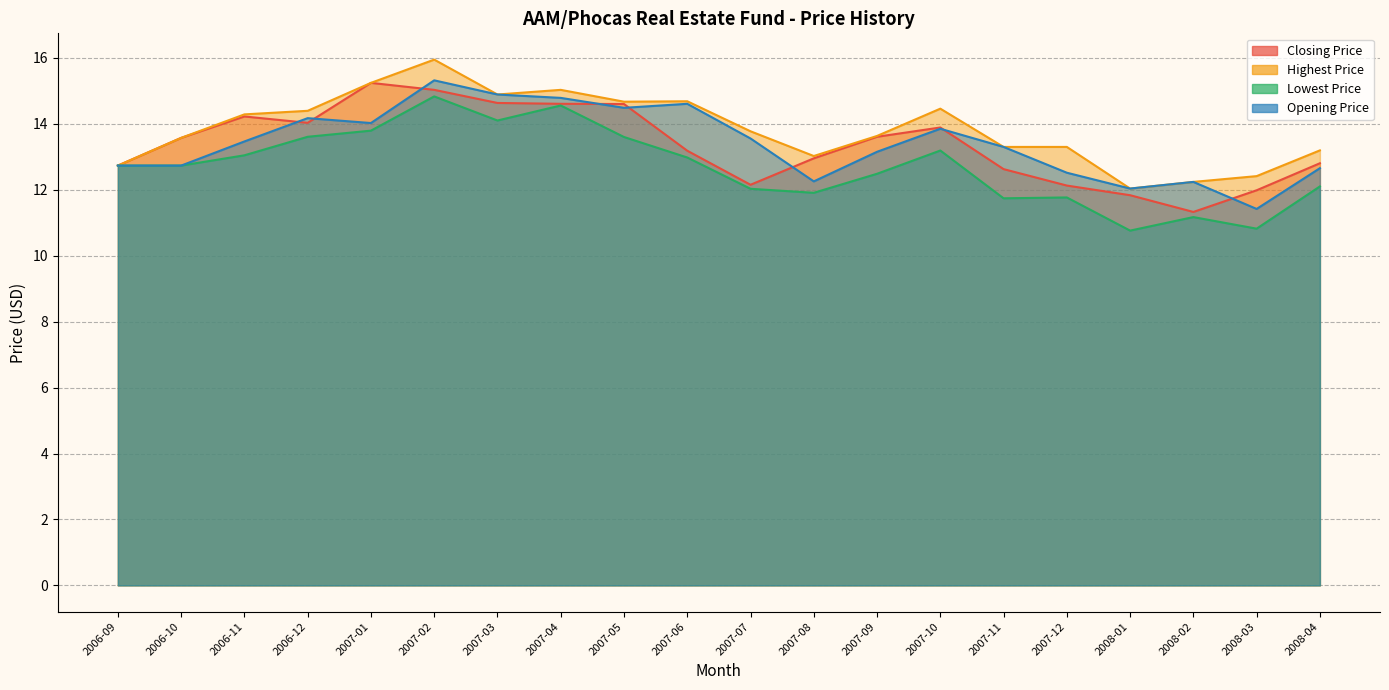

What is the lowest value of the Closing Price series?

11.3